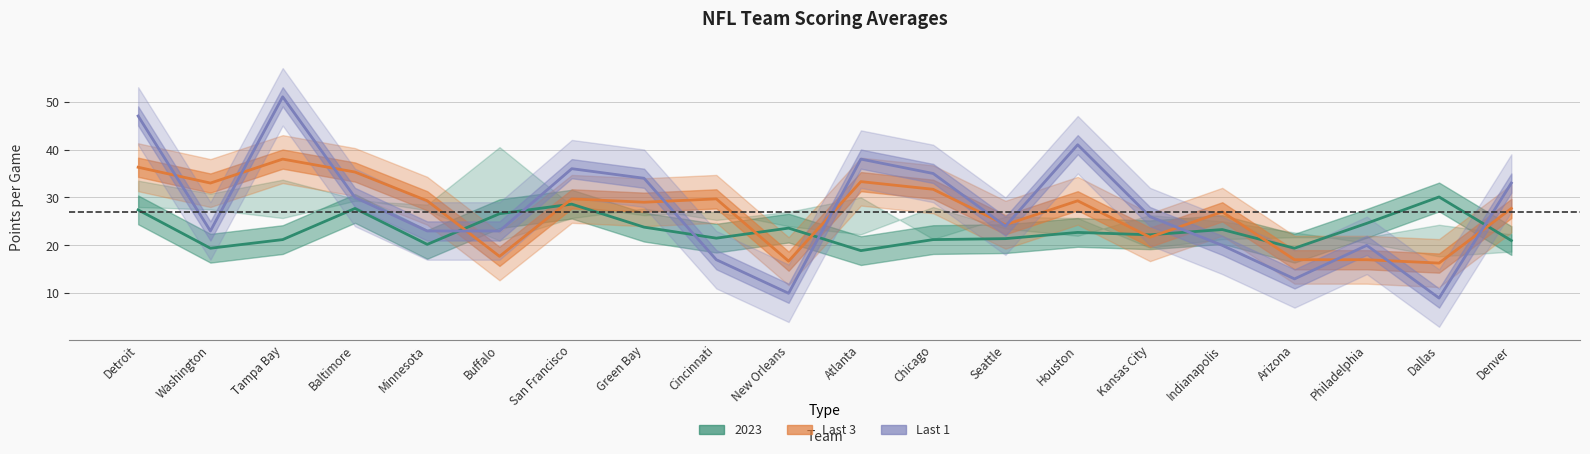

The Last 1 series shows 66.9 at Detroit. True or false?

False